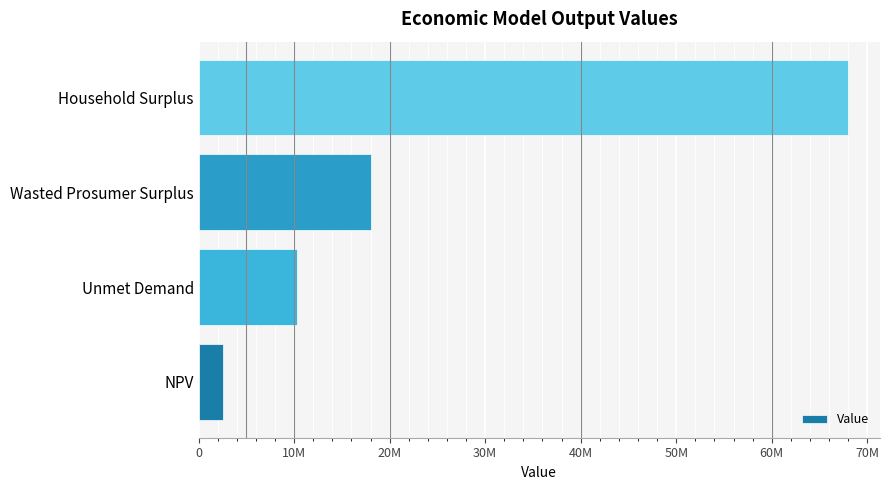

Are the bars horizontal?

Yes